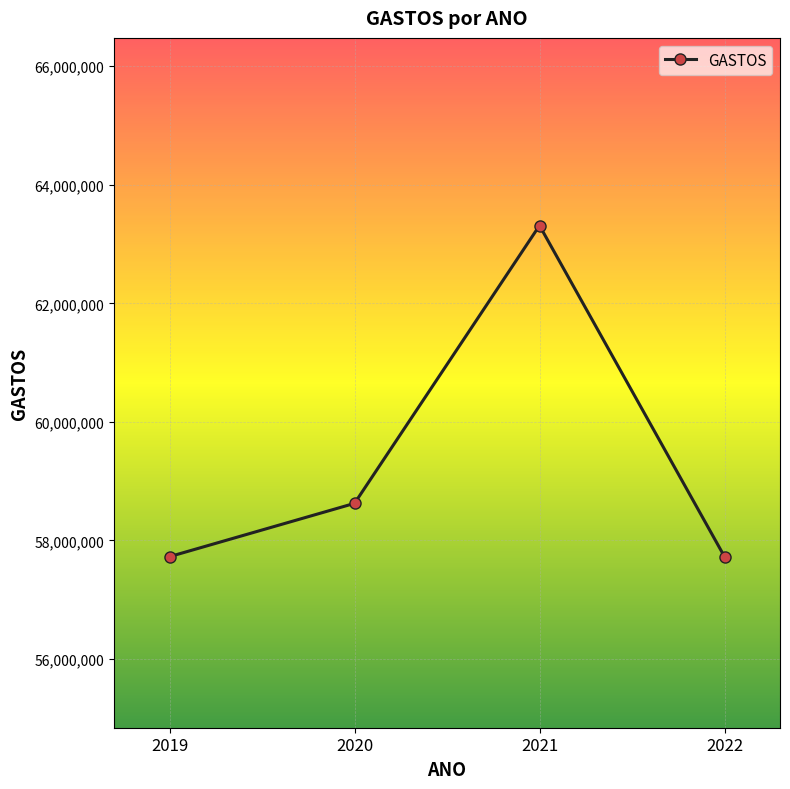

What is the sum of all values?

237393624